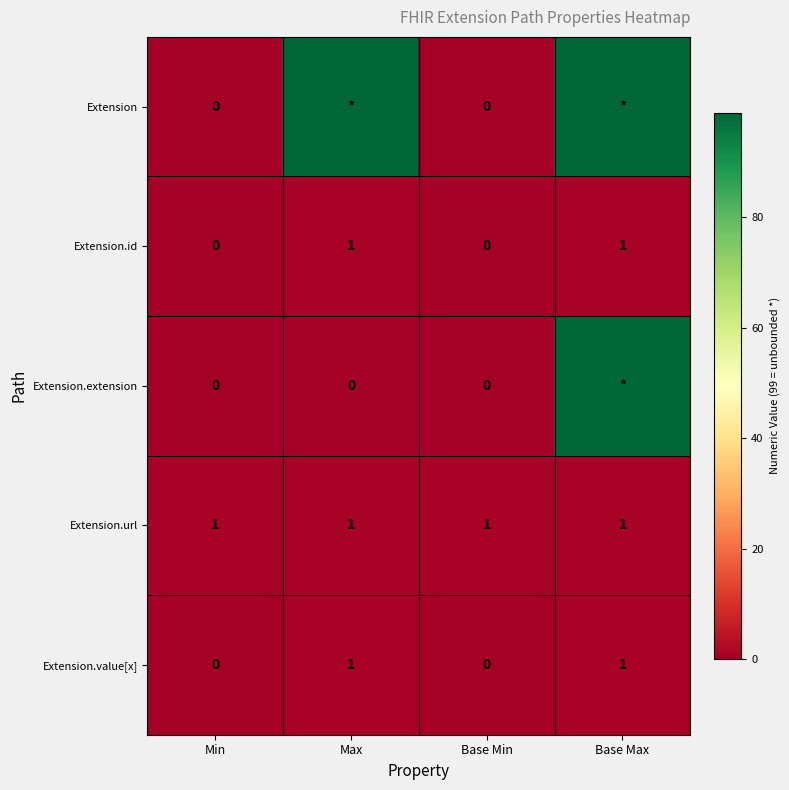

Is it true that Extension.value[x] equals 1 at Base Max?

True